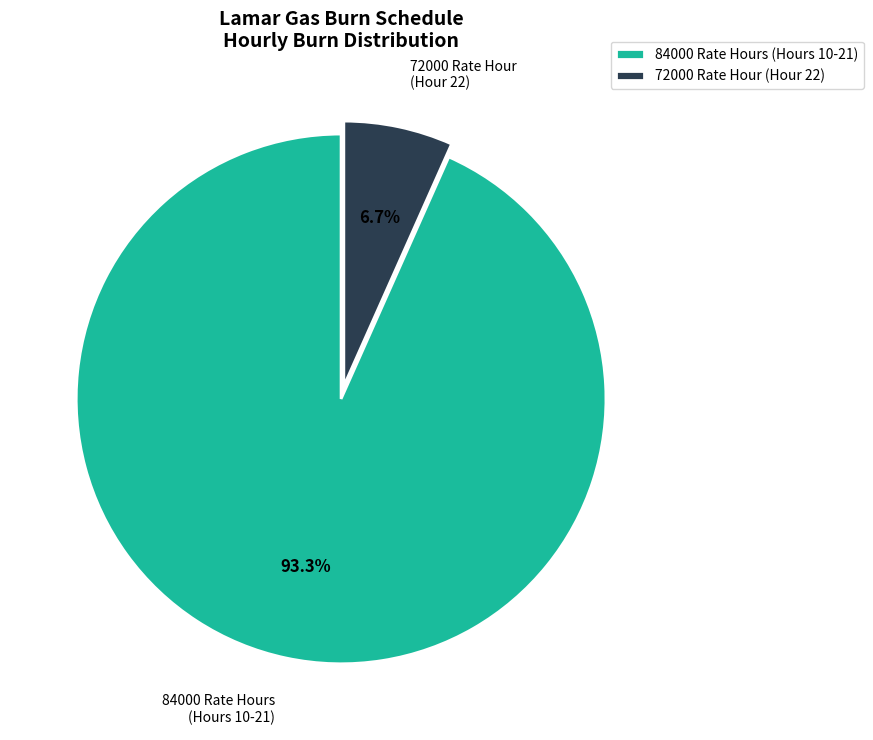

Which slice represents more than half of the pie?

84000 Rate Hours (Hours 10-21)